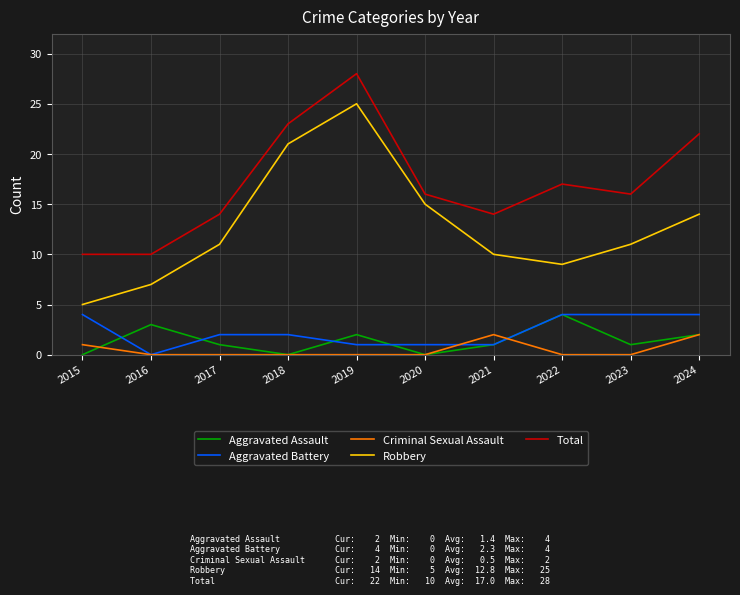

What is the maximum value for Robbery?

25